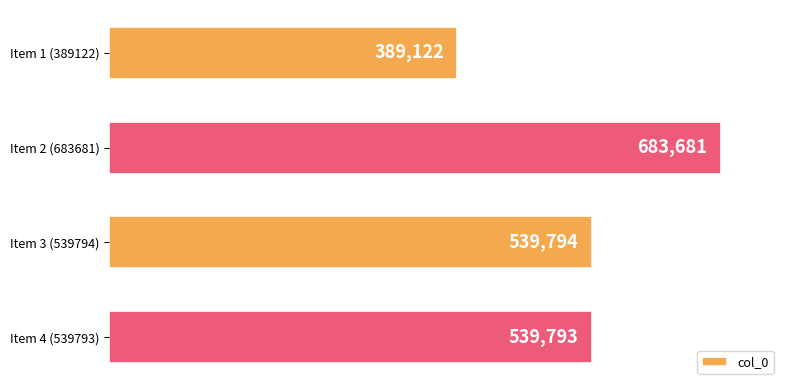

Reading top to bottom, transcribe all the data shown in this chart.

Item 1 (389122)=389122	Item 2 (683681)=683681	Item 3 (539794)=539794	Item 4 (539793)=539793